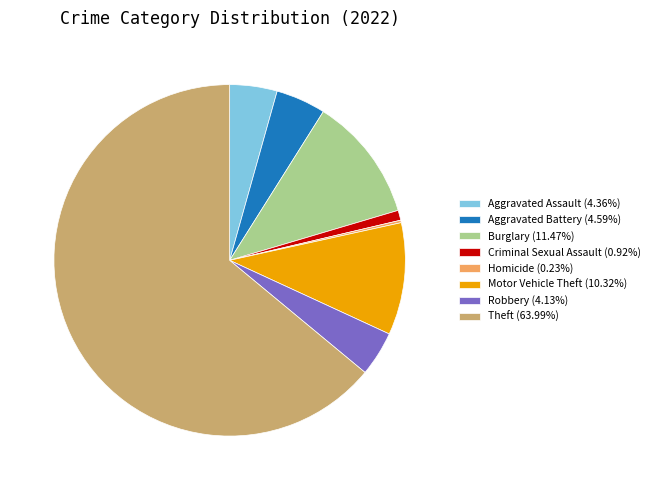

Does any single category account for the majority?

Yes